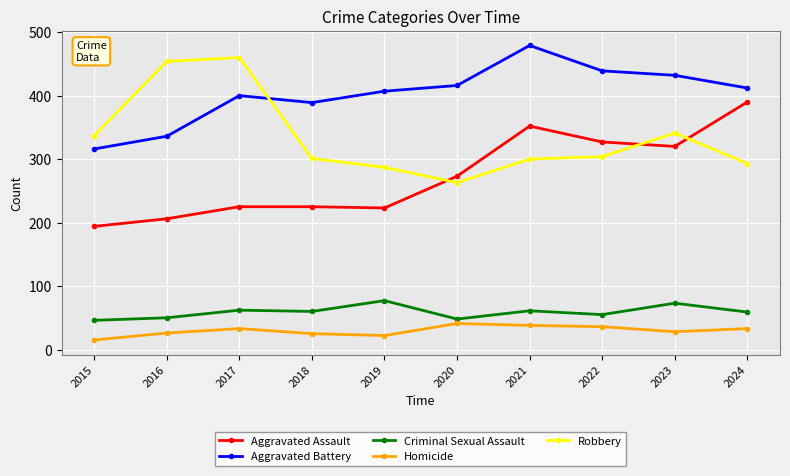

What value does the Robbery series have at 2018, to the nearest 5?

300